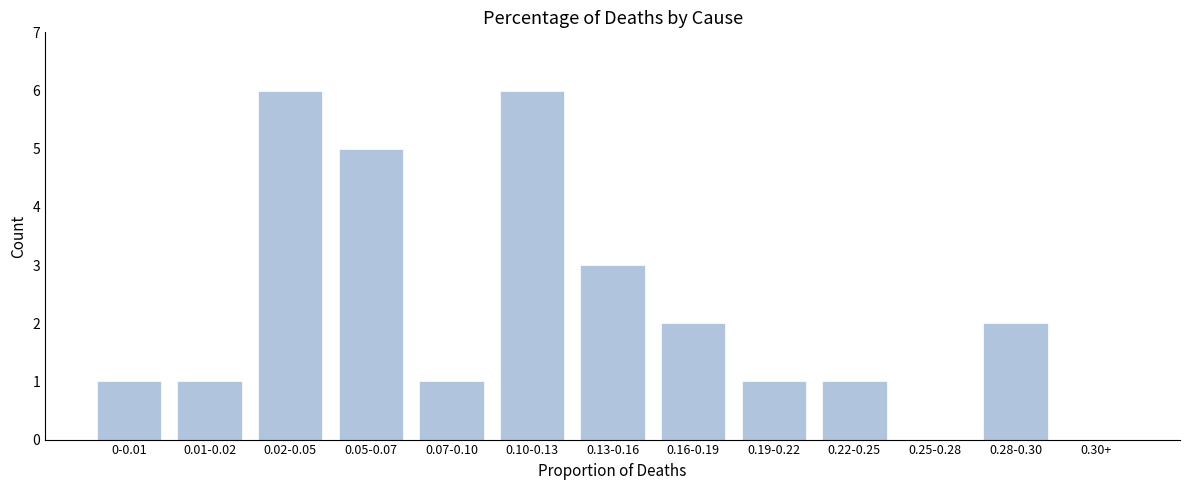

Reading right to left, extract all data points from this chart.

0.30+=0	0.28-0.30=2	0.25-0.28=0	0.22-0.25=1	0.19-0.22=1	0.16-0.19=2	0.13-0.16=3	0.10-0.13=6	0.07-0.10=1	0.05-0.07=5	0.02-0.05=6	0.01-0.02=1	0-0.01=1